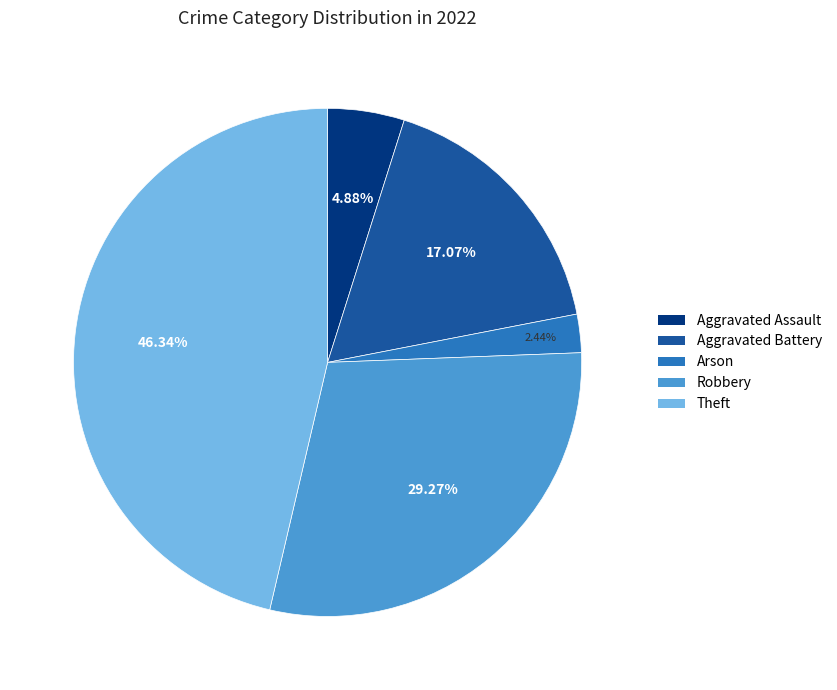

Is Arson the majority of the pie?

No